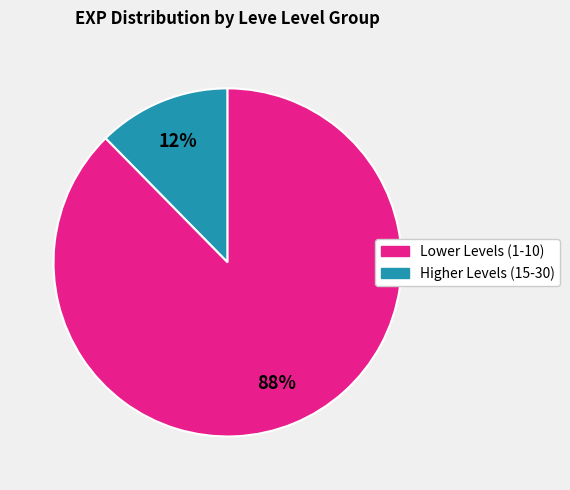

To the nearest percent, what is the average slice percentage?

50%